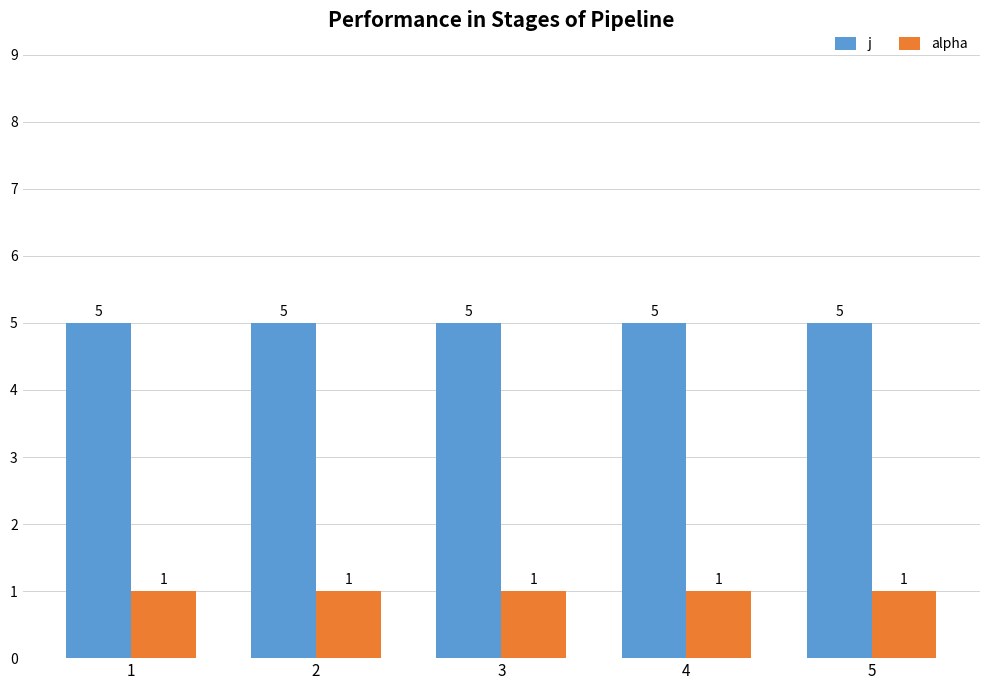

What are all the series names shown in the legend?

j, alpha